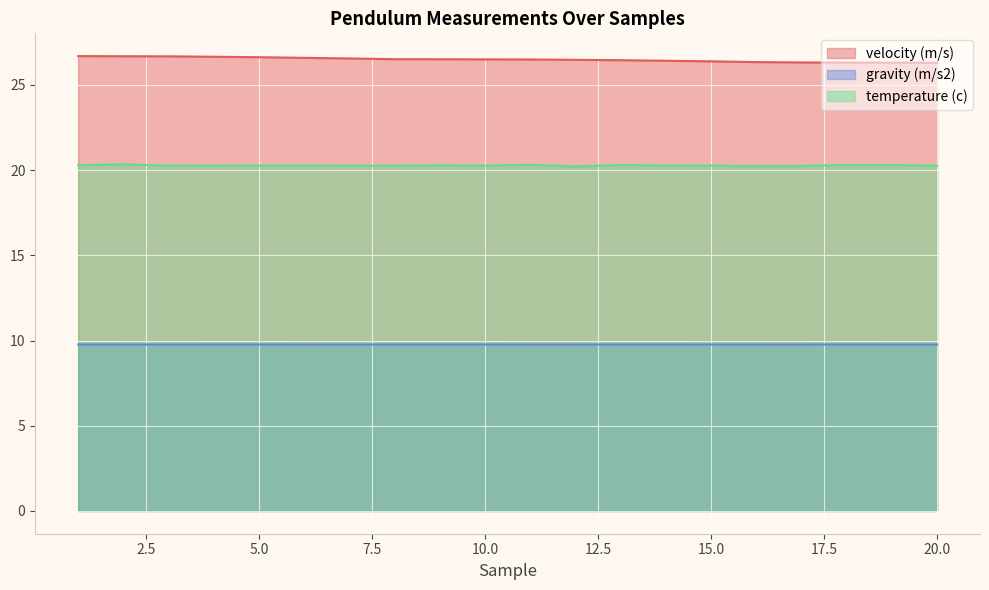

Which series has the widest spread of values?

velocity (m/s)